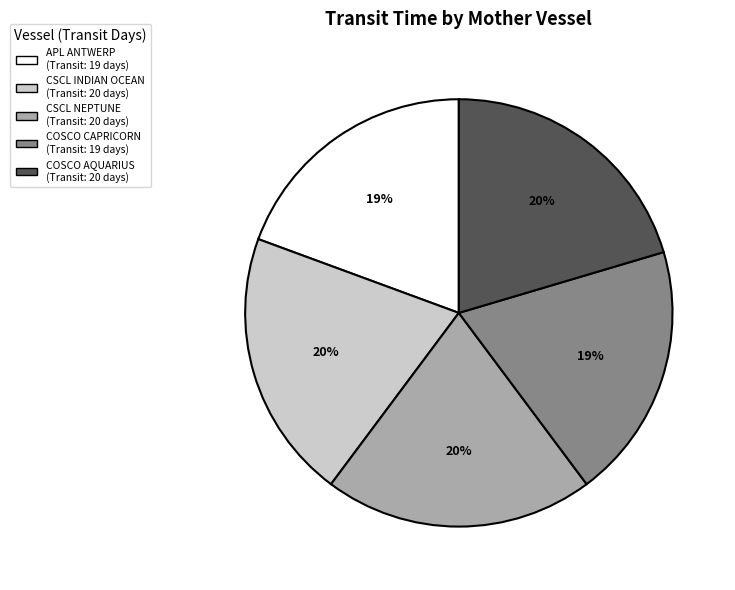

To the nearest percent, what is the average slice percentage?

20%